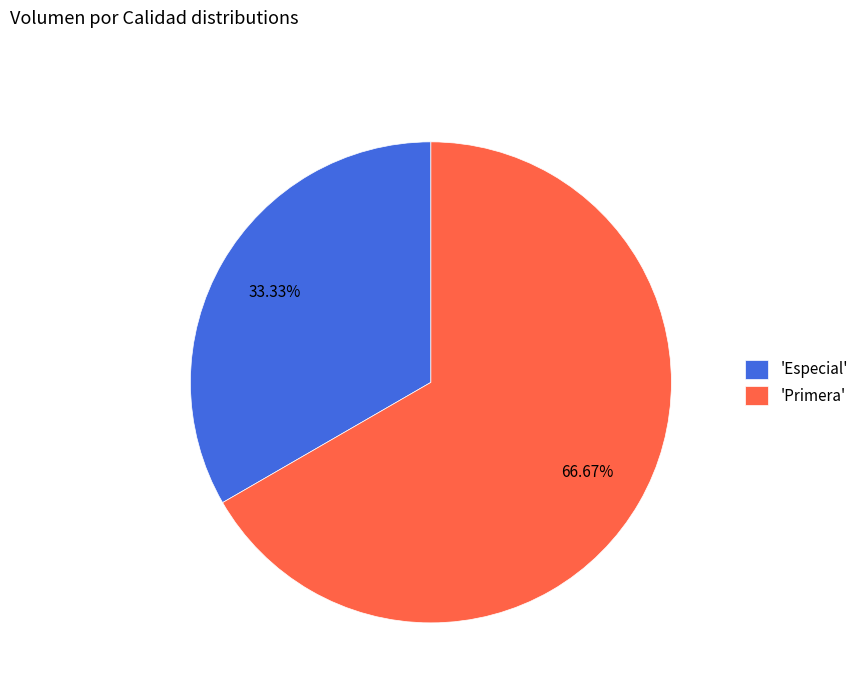

Which category has the biggest portion of the pie?

'Primera'